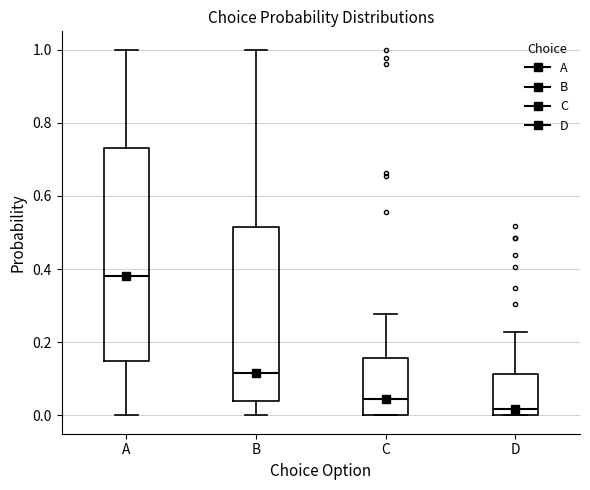

Which box's median line is the lowest?

D